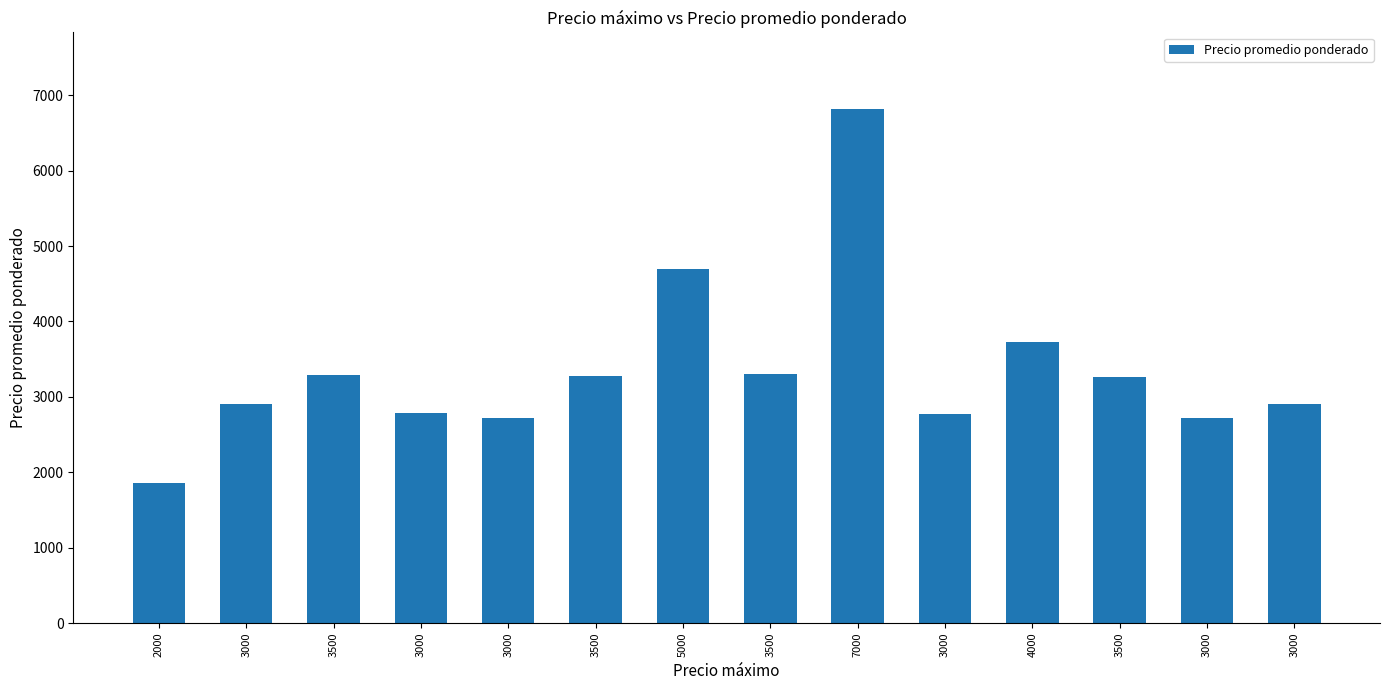

How many bars are there in total?

14